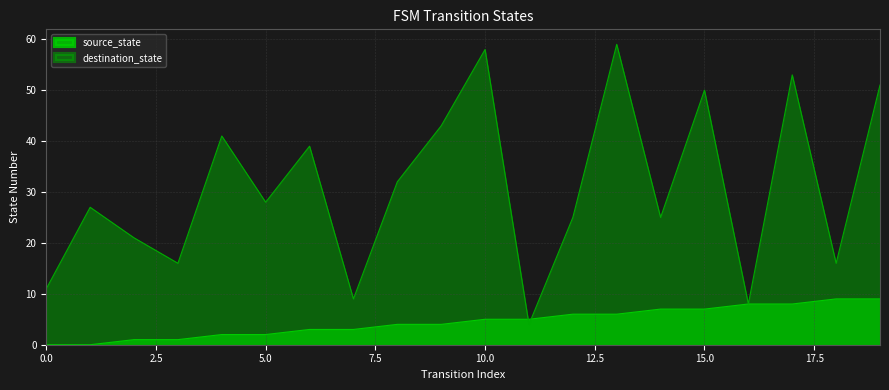

Where is source_state nearest to the value 4?

8